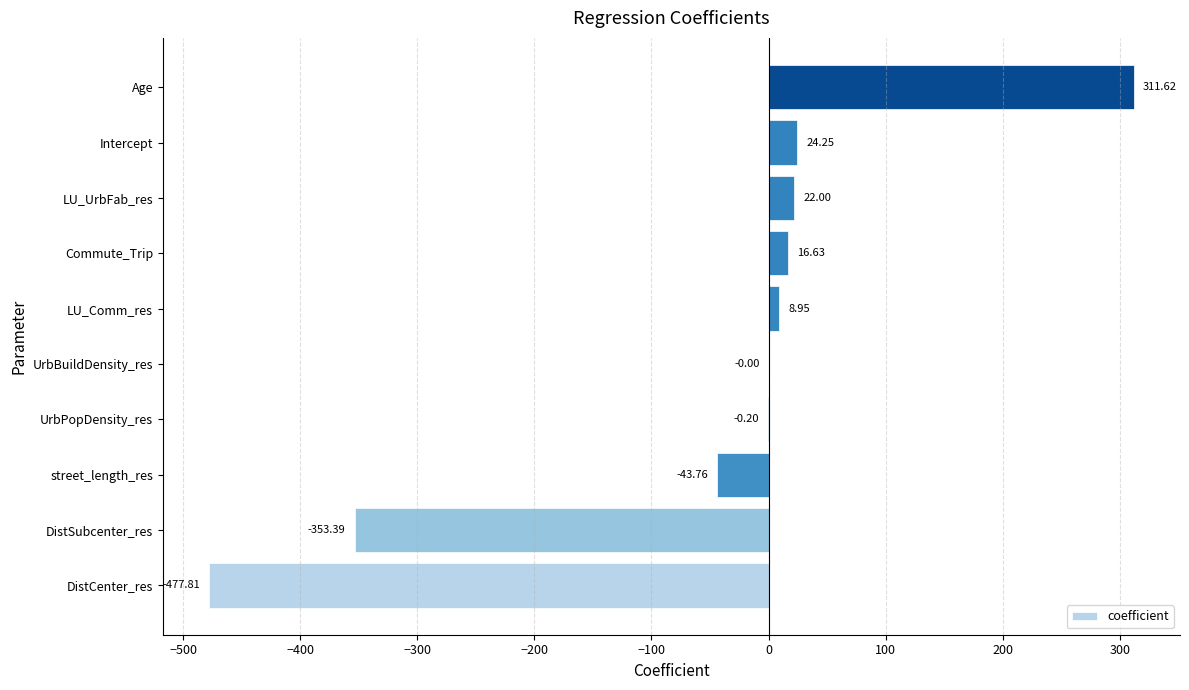

Which label corresponds to the largest value in the chart?

Age